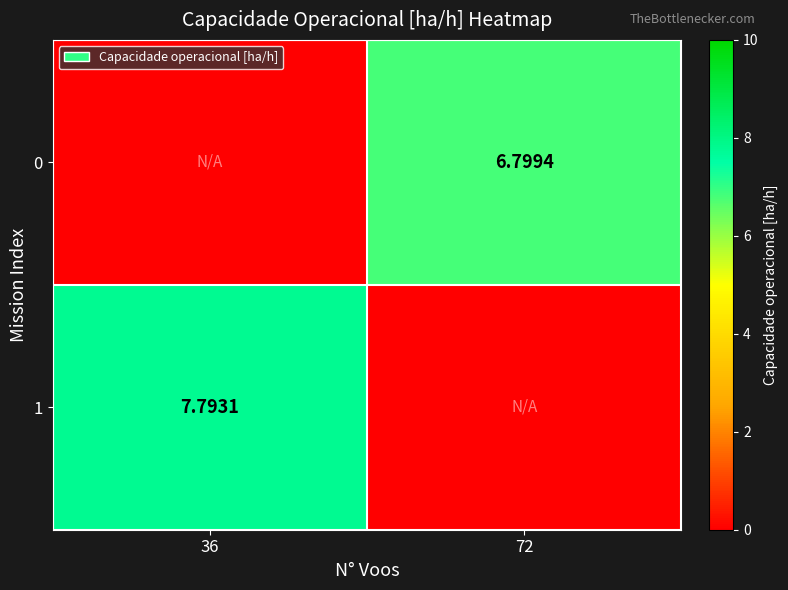

Rank the categories by 1 value from highest to lowest.

36, 72